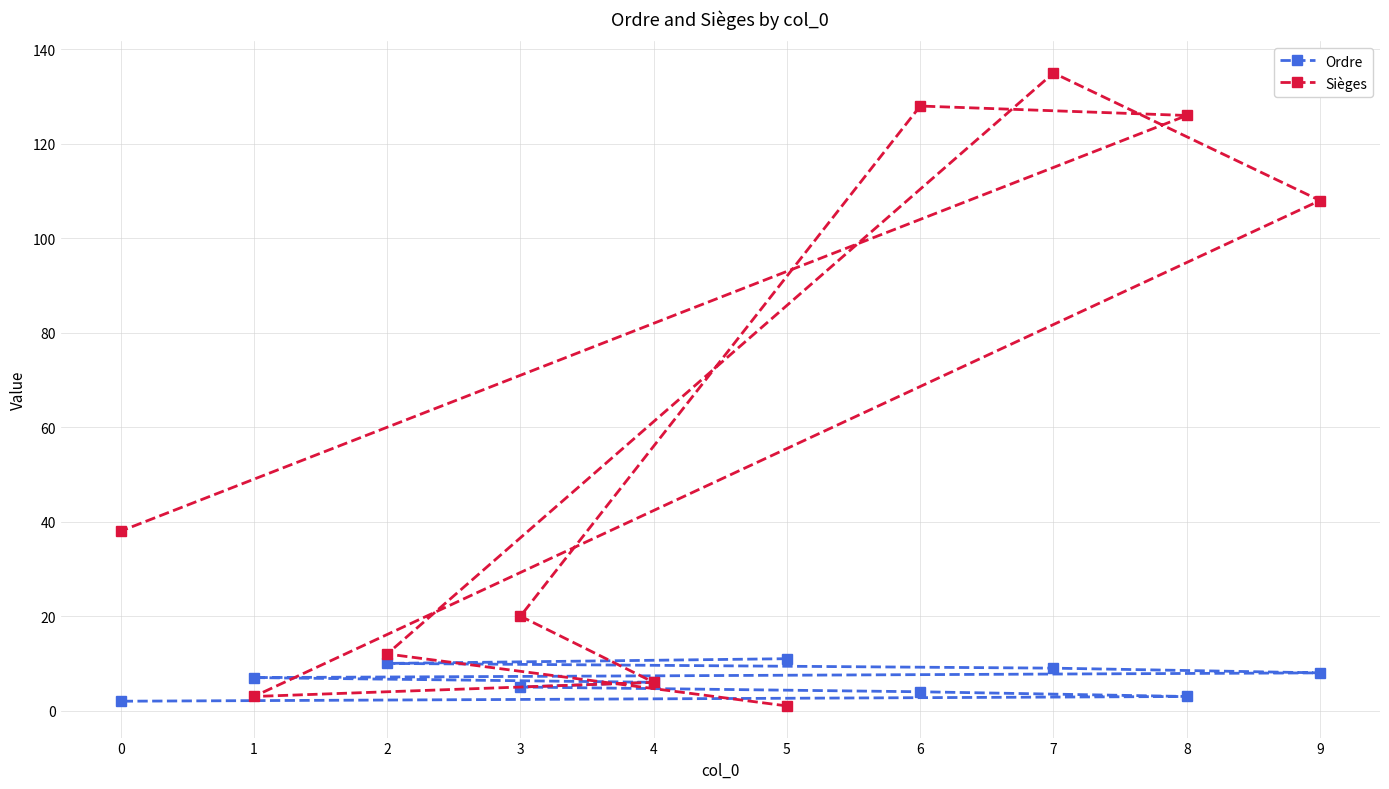

What is the approximate value of Sièges at 5?

1